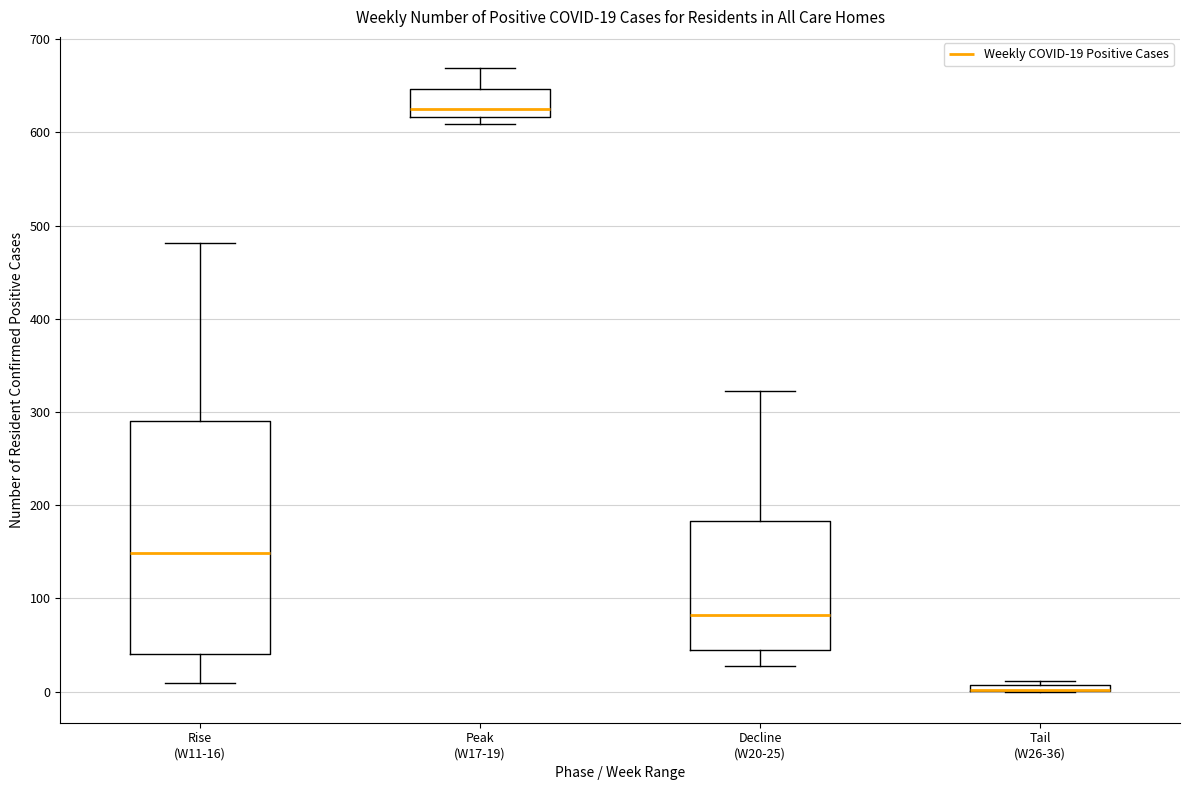

Comparing the boxes themselves (not the whiskers), which one is the tallest?

Rise (W11-16)